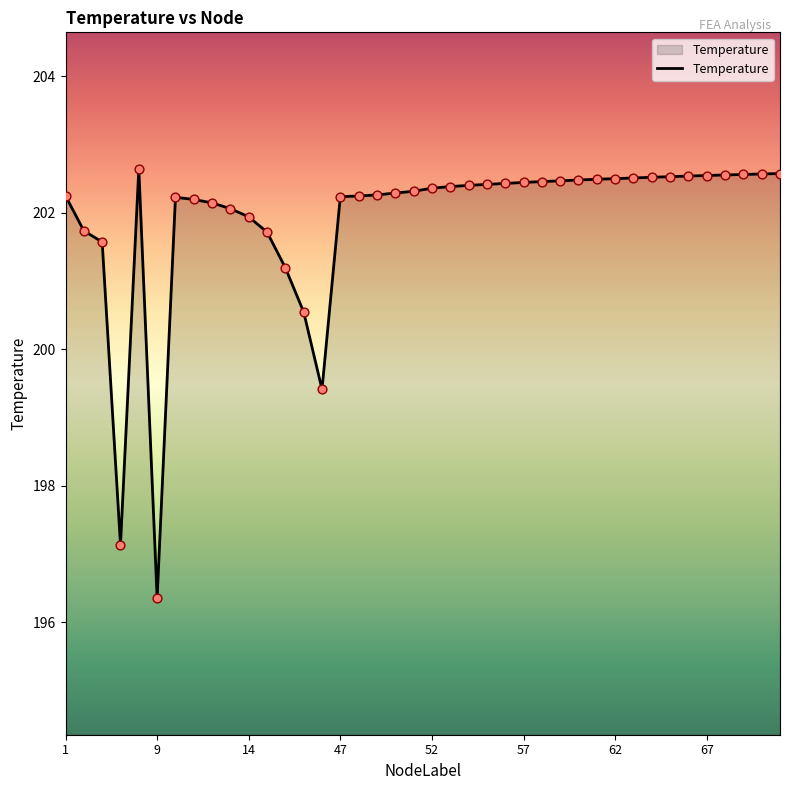

What is the greatest value displayed?

202.6